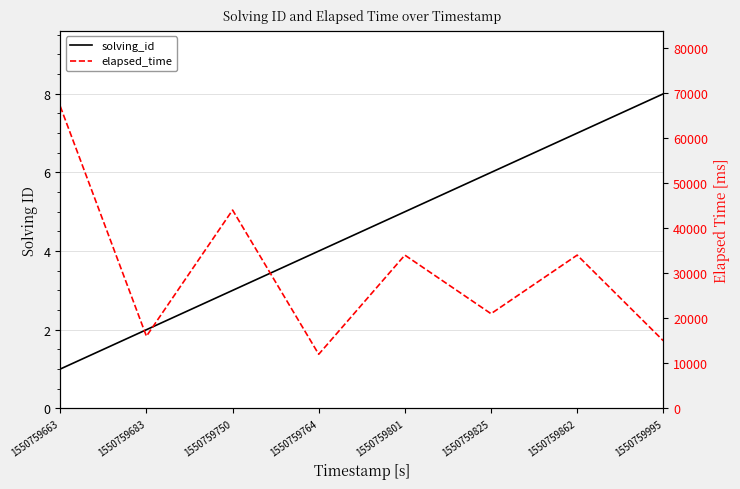

How many lines are shown in the chart?

2